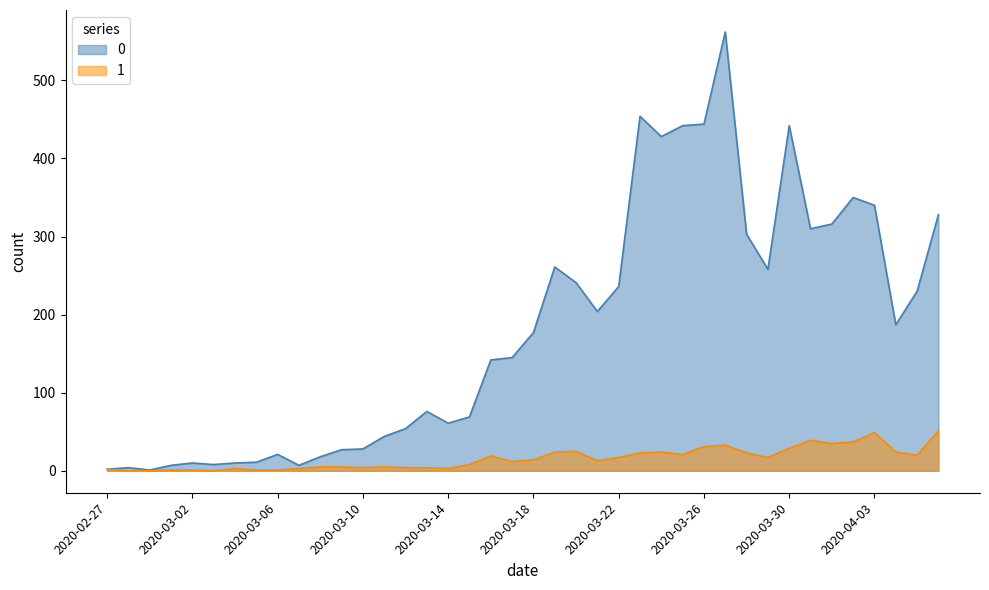

Reading left to right, list all the values displayed in this chart.

0: 2020-02-27=2	2020-02-28=4	2020-02-29=1	2020-03-01=7	2020-03-02=10	2020-03-03=8	2020-03-04=10	2020-03-05=11	2020-03-06=21	2020-03-07=7	2020-03-08=18	2020-03-09=27	2020-03-10=28	2020-03-11=44	2020-03-12=54	2020-03-13=76	2020-03-14=61	2020-03-15=69	2020-03-16=142	2020-03-17=145	2020-03-18=177	2020-03-19=261	2020-03-20=241	2020-03-21=204	2020-03-22=236	2020-03-23=454	2020-03-24=428	2020-03-25=442	2020-03-26=444	2020-03-27=562	2020-03-28=303	2020-03-29=258	2020-03-30=442	2020-03-31=310	2020-04-01=316	2020-04-02=350	2020-04-03=340	2020-04-04=187	2020-04-05=230	2020-04-06=328
1: 2020-02-27=2	2020-02-28=0	2020-02-29=0	2020-03-01=1	2020-03-02=1	2020-03-03=0	2020-03-04=3	2020-03-05=1	2020-03-06=1	2020-03-07=3	2020-03-08=5	2020-03-09=5	2020-03-10=4	2020-03-11=5	2020-03-12=4	2020-03-13=4	2020-03-14=3	2020-03-15=8	2020-03-16=19	2020-03-17=12	2020-03-18=14	2020-03-19=24	2020-03-20=25	2020-03-21=13	2020-03-22=17	2020-03-23=23	2020-03-24=24	2020-03-25=21	2020-03-26=31	2020-03-27=33	2020-03-28=23	2020-03-29=17	2020-03-30=29	2020-03-31=39	2020-04-01=35	2020-04-02=37	2020-04-03=49	2020-04-04=24	2020-04-05=20	2020-04-06=51